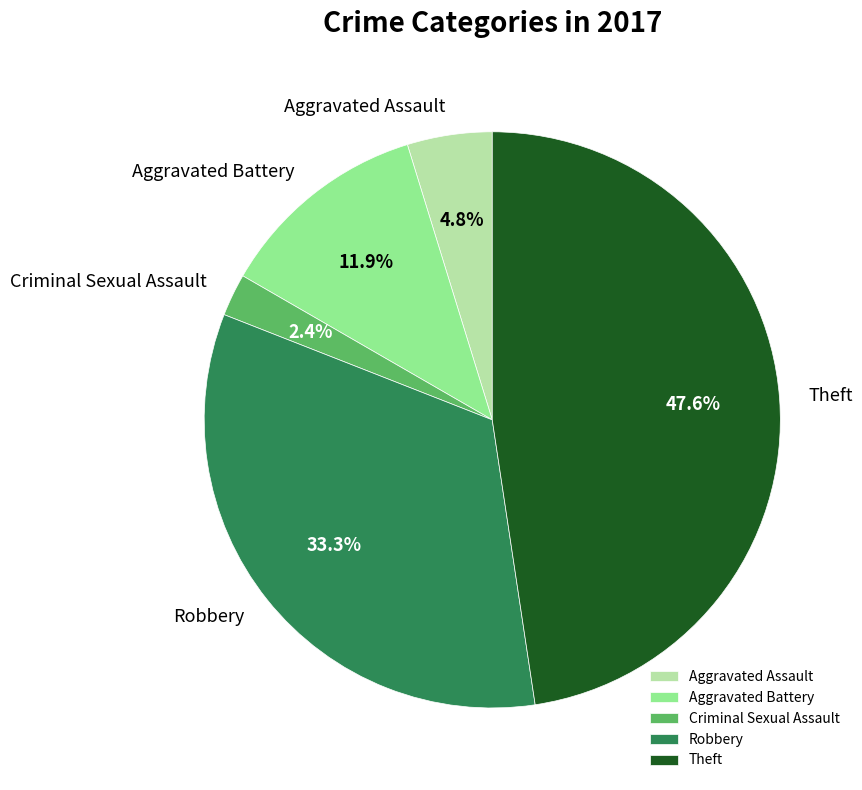

Between Criminal Sexual Assault and Aggravated Battery, which is larger?

Aggravated Battery